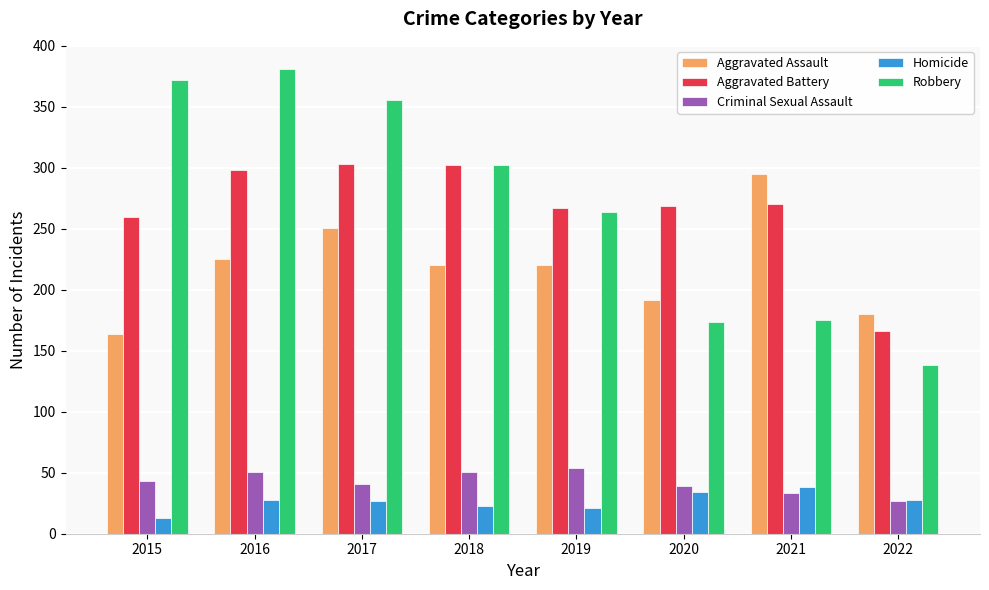

How many values in the Criminal Sexual Assault series are below 43?

4